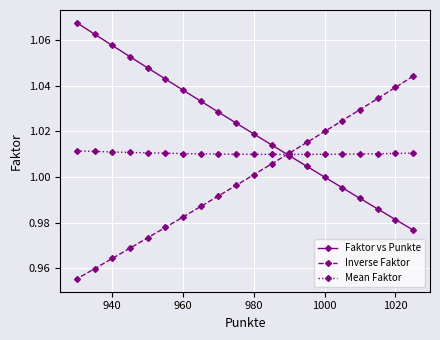

Rank the series at 980 from highest to lowest value.

Faktor vs Punkte, Mean Faktor, Inverse Faktor